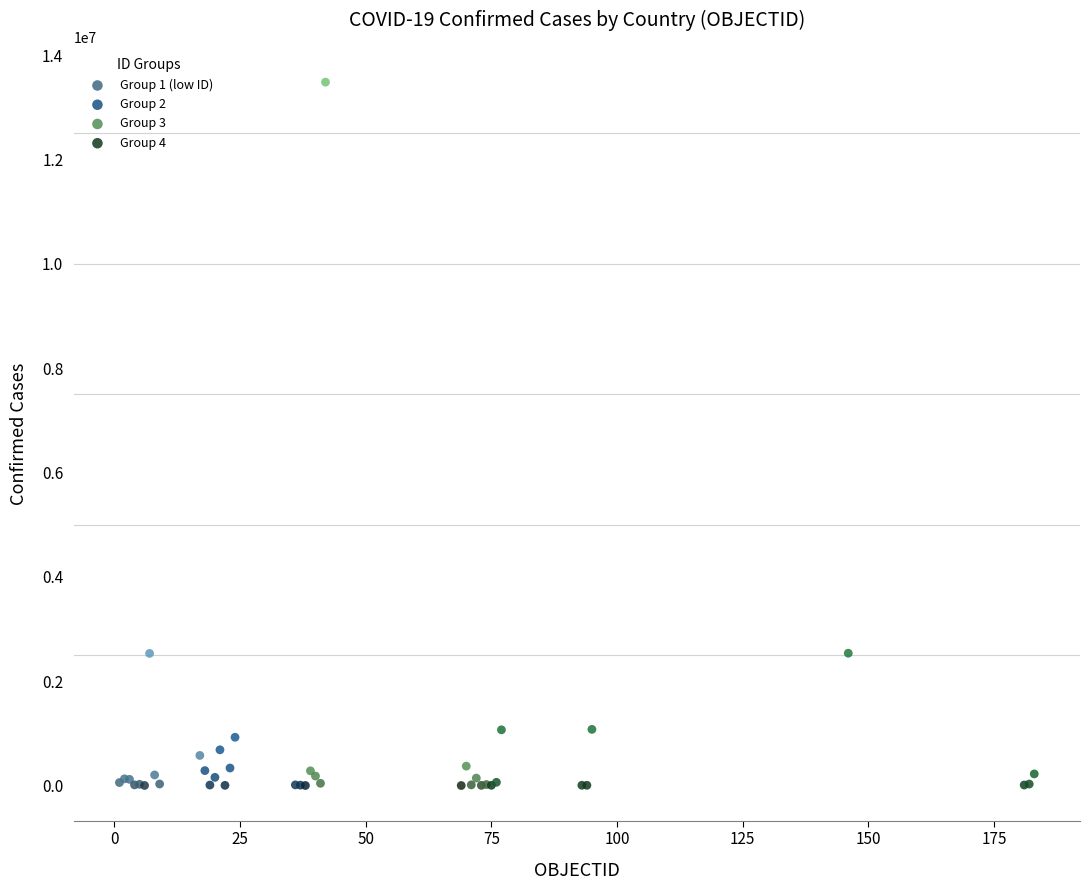

Which series contains the highest Y value?

Group 3